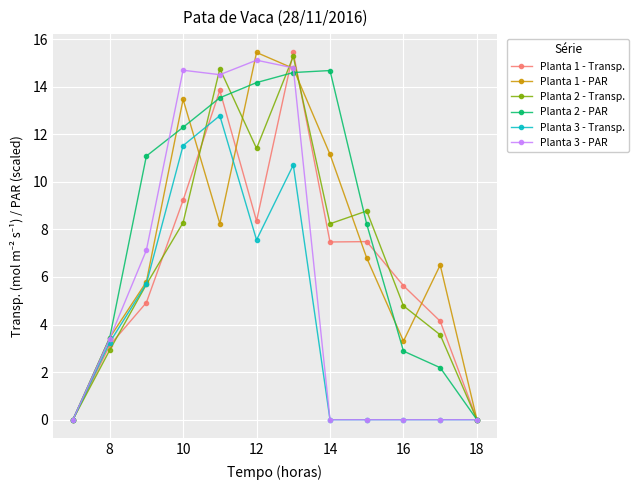

What is the value of the Planta 2 - PAR point at the 3rd from the left?

11.1